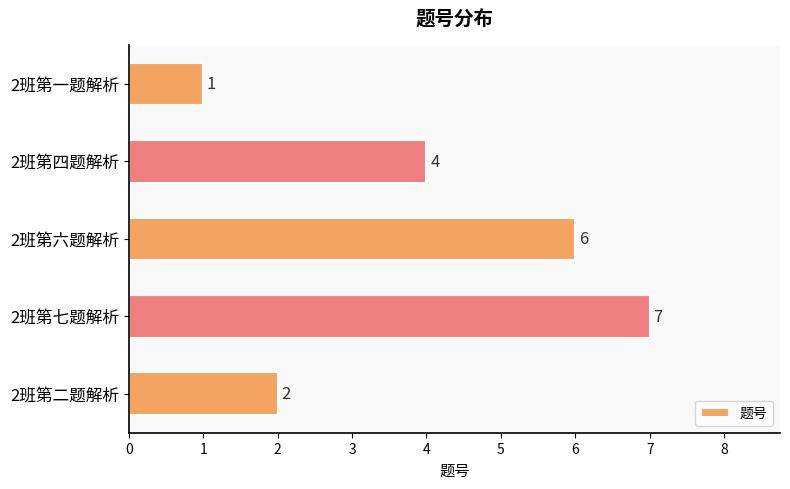

What is the change in value from 2班第四题解析 to 2班第七题解析?

+3